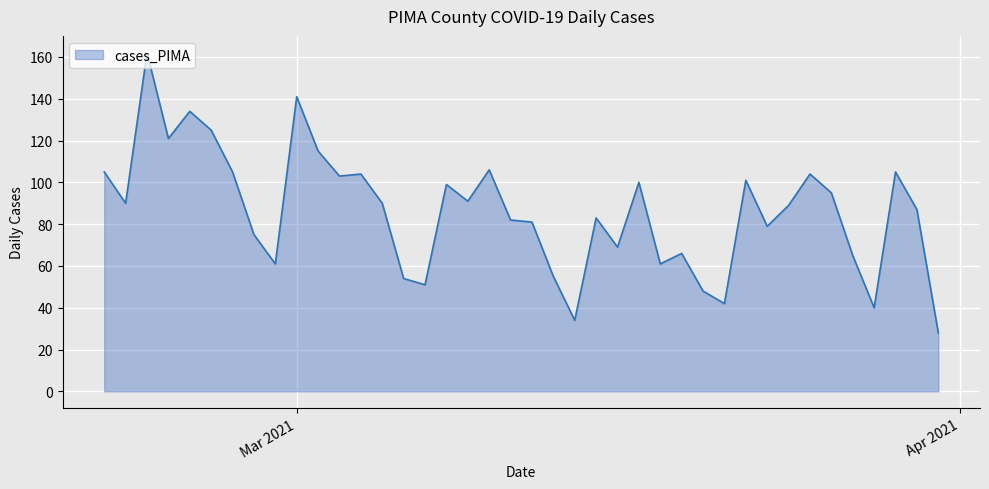

What is the difference between the maximum and minimum values?

134